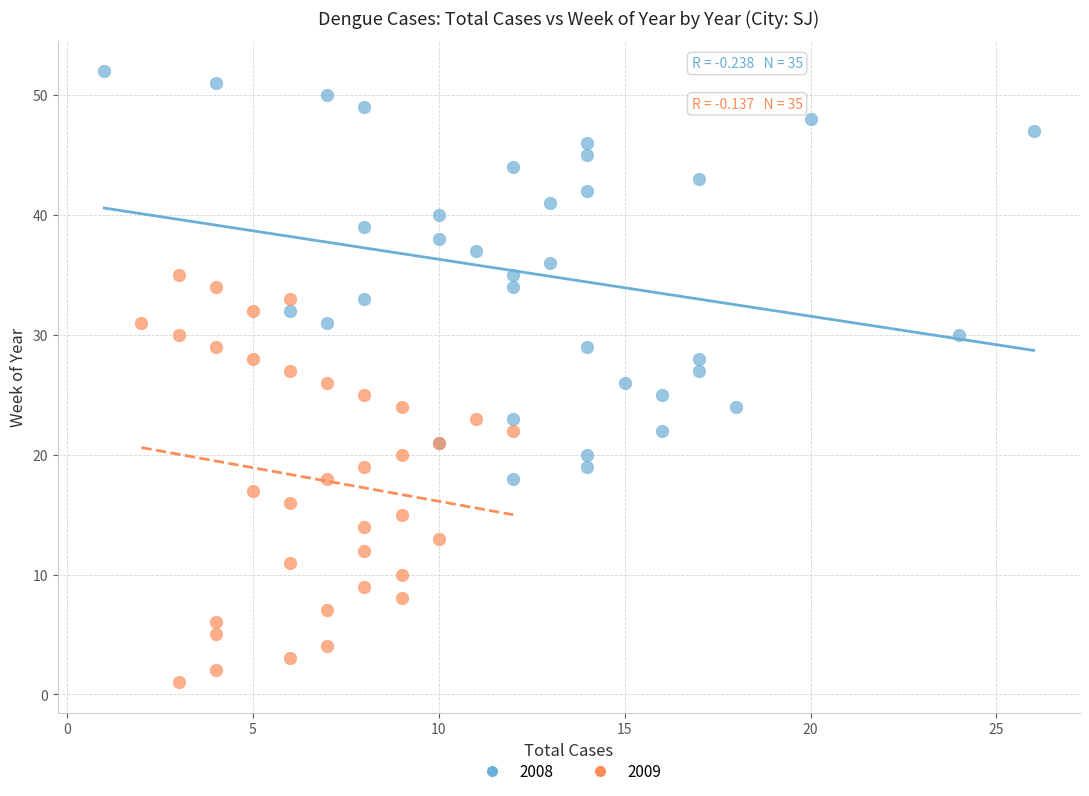

What are all the series names shown in the legend?

2008, 2009